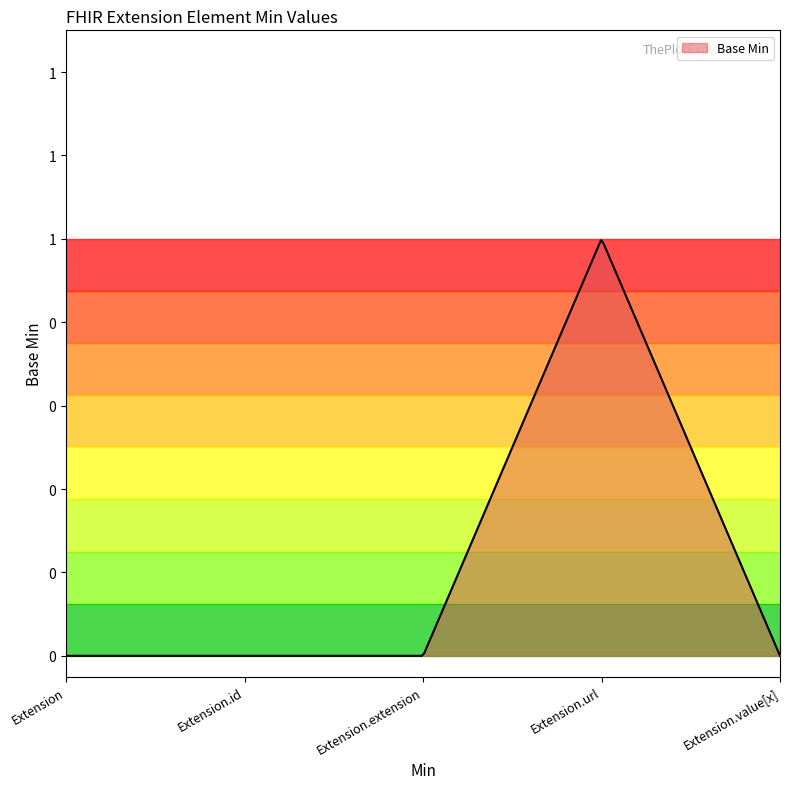

How many points are higher than both their immediate neighbors (excluding endpoints)?

1